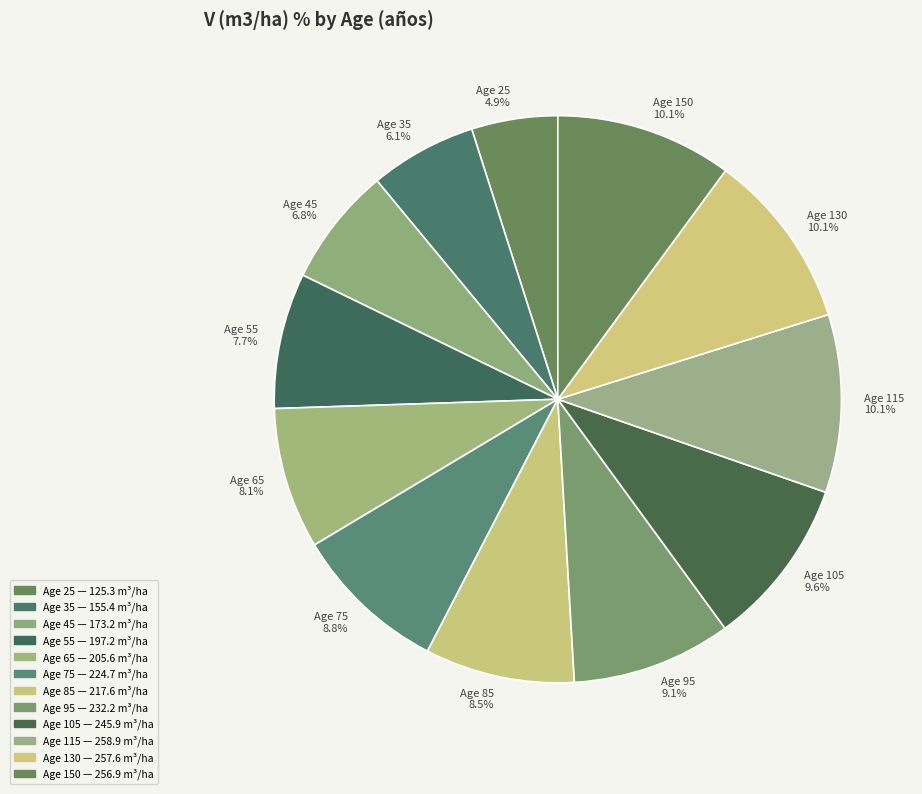

Does Age 85 8.5% account for over 50% of the chart?

No